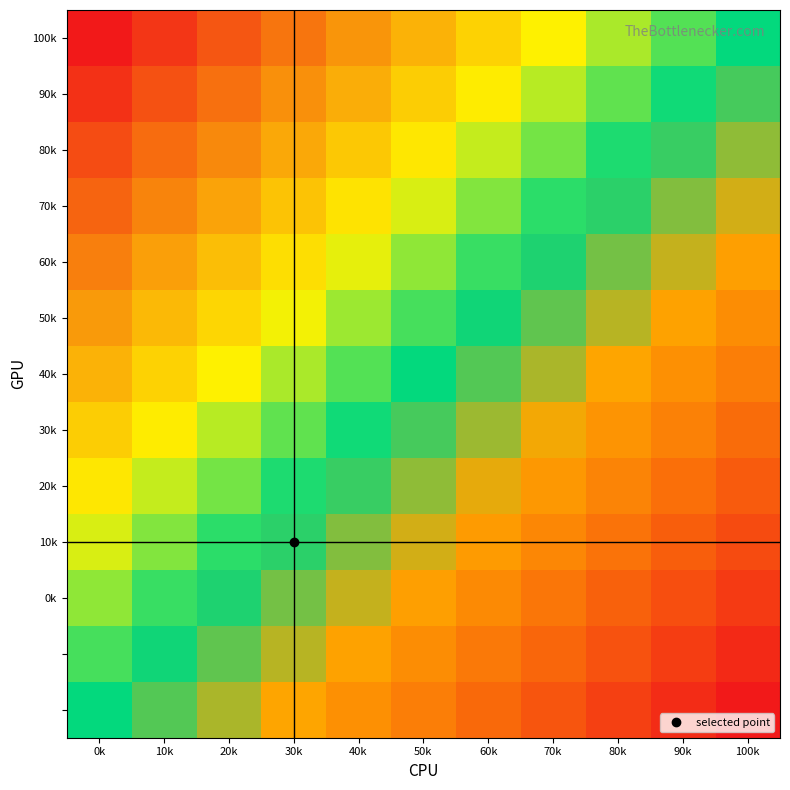

How many distinct data groups are displayed?

13